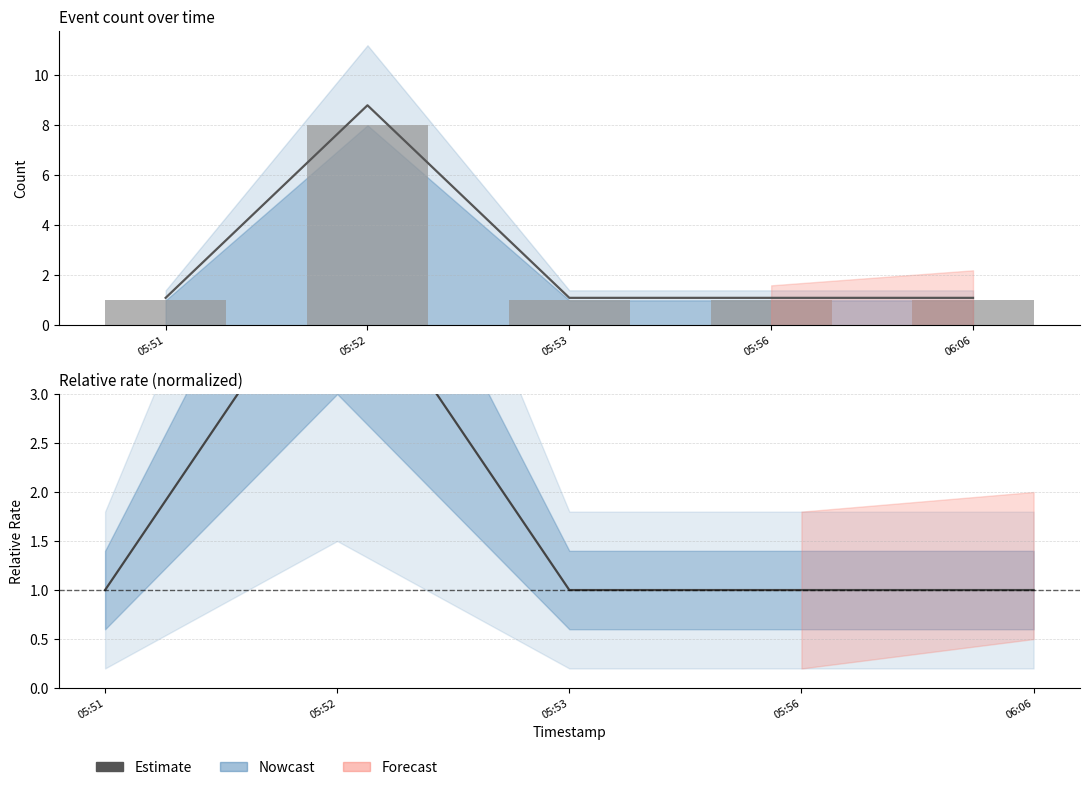

Are the bars grouped side by side (vs. stacked)?

No